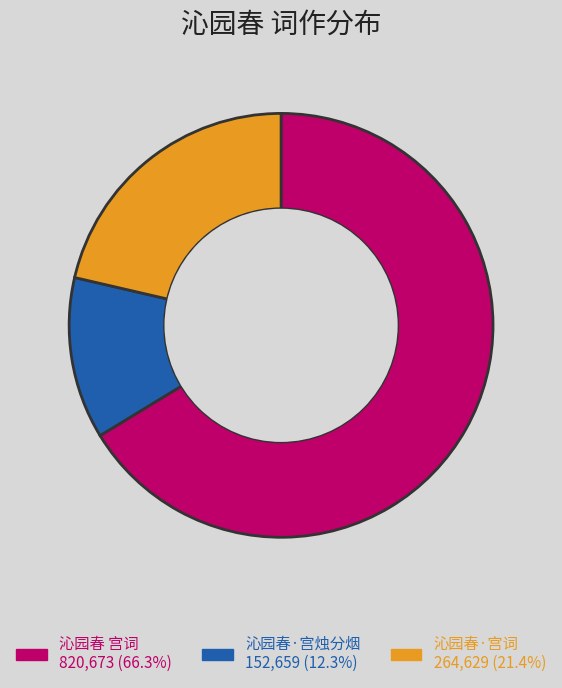

The 沁园春 宫词 slice represents 57% of the pie. True or false?

False